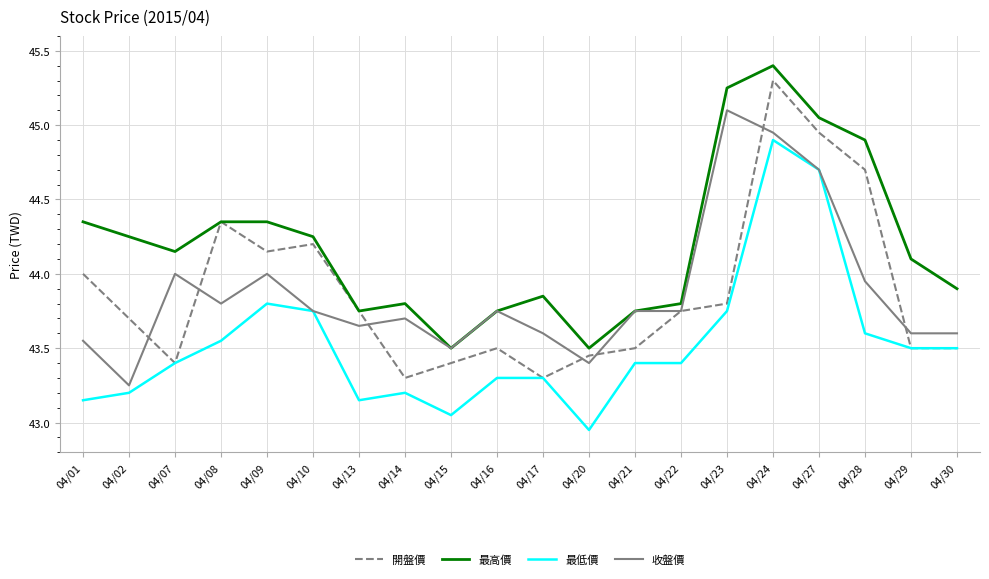

True or false: 收盤價 has a value of 43.6 at 04/17.

True